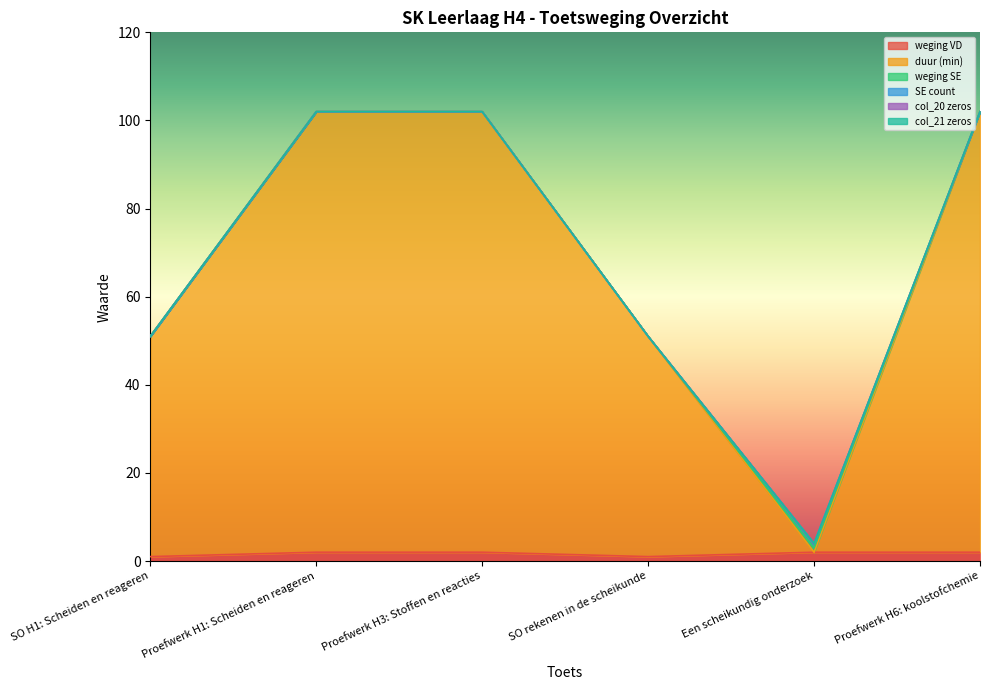

Reading left to right, extract all data points from this chart.

weging VD: SO H1: Scheiden en reageren=1	Proefwerk H1: Scheiden en reageren=2	Proefwerk H3: Stoffen en reacties=2	SO rekenen in de scheikunde=1	Een scheikundig onderzoek=2	Proefwerk H6: koolstofchemie=2
duur (min): SO H1: Scheiden en reageren=50	Proefwerk H1: Scheiden en reageren=100	Proefwerk H3: Stoffen en reacties=100	SO rekenen in de scheikunde=50	Een scheikundig onderzoek=0	Proefwerk H6: koolstofchemie=100
weging SE: SO H1: Scheiden en reageren=0	Proefwerk H1: Scheiden en reageren=0	Proefwerk H3: Stoffen en reacties=0	SO rekenen in de scheikunde=0	Een scheikundig onderzoek=1	Proefwerk H6: koolstofchemie=0
SE count: SO H1: Scheiden en reageren=0	Proefwerk H1: Scheiden en reageren=0	Proefwerk H3: Stoffen en reacties=0	SO rekenen in de scheikunde=0	Een scheikundig onderzoek=1	Proefwerk H6: koolstofchemie=0
col_20 zeros: SO H1: Scheiden en reageren=0	Proefwerk H1: Scheiden en reageren=0	Proefwerk H3: Stoffen en reacties=0	SO rekenen in de scheikunde=0	Een scheikundig onderzoek=0	Proefwerk H6: koolstofchemie=0
col_21 zeros: SO H1: Scheiden en reageren=0	Proefwerk H1: Scheiden en reageren=0	Proefwerk H3: Stoffen en reacties=0	SO rekenen in de scheikunde=0	Een scheikundig onderzoek=0	Proefwerk H6: koolstofchemie=0